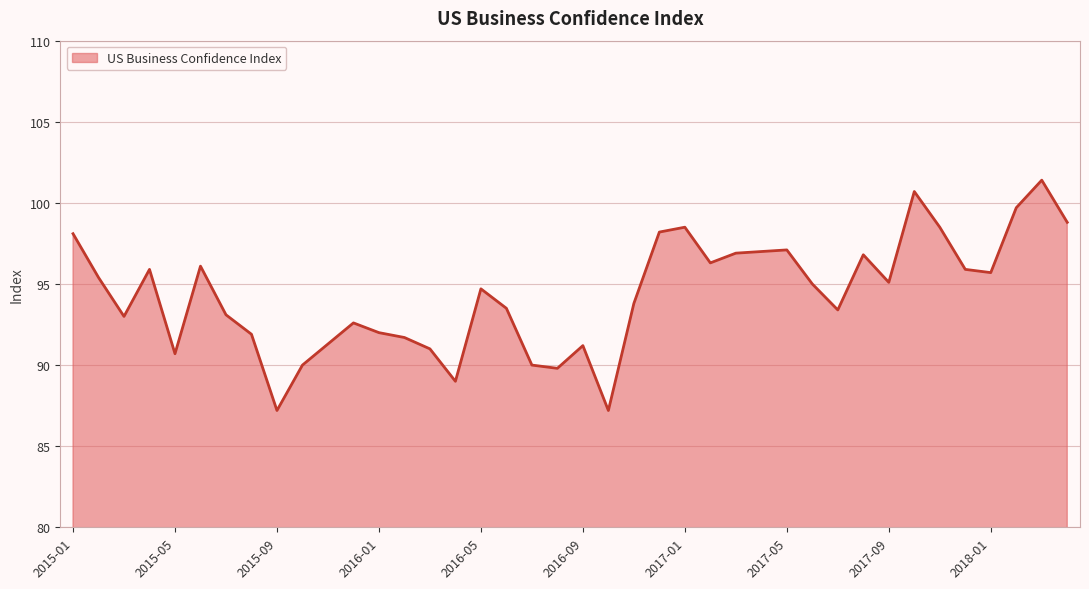

What is the smallest value displayed?

87.2